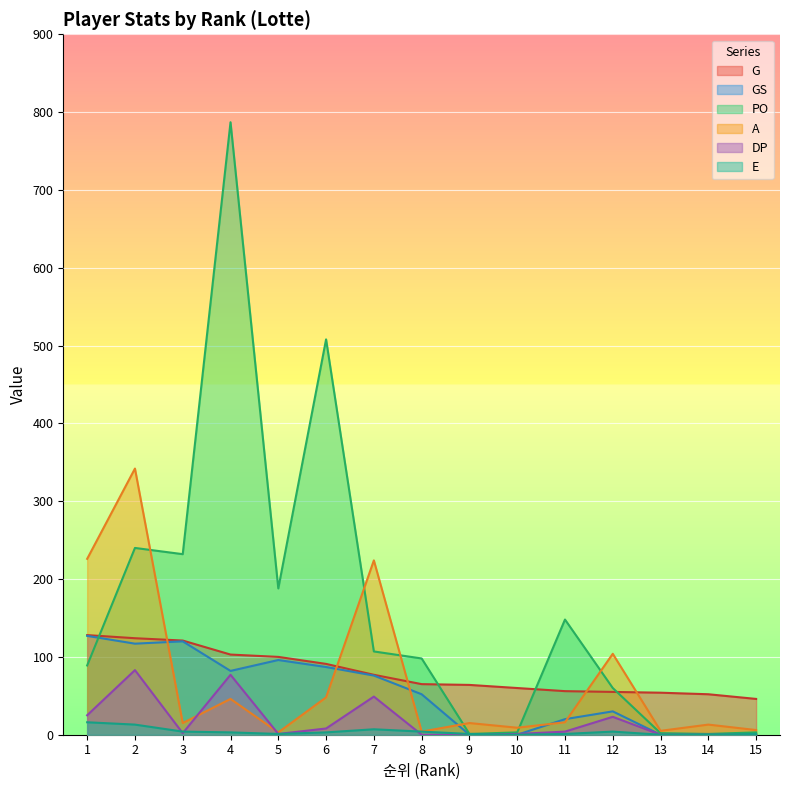

Which series has the largest total across all categories?

PO